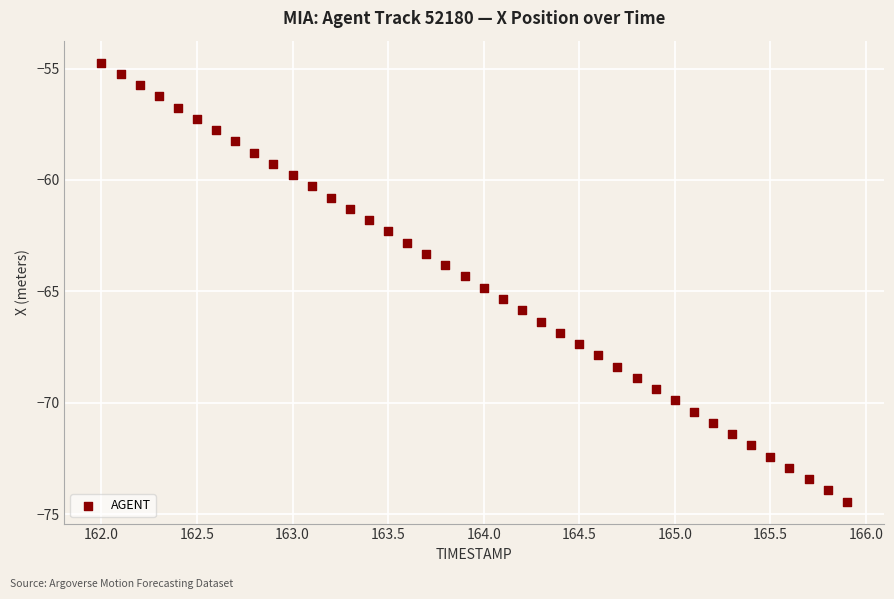

How many data points are displayed?

40